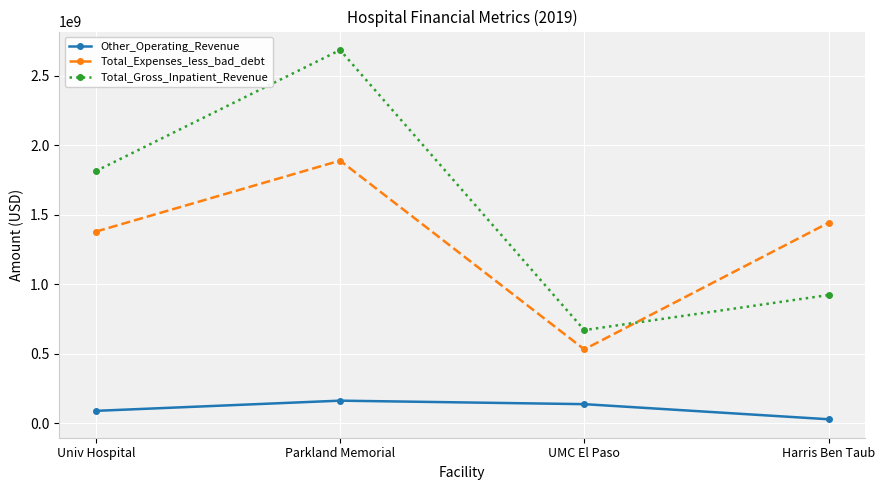

Which label corresponds to the smallest value in the chart?

Harris Ben Taub